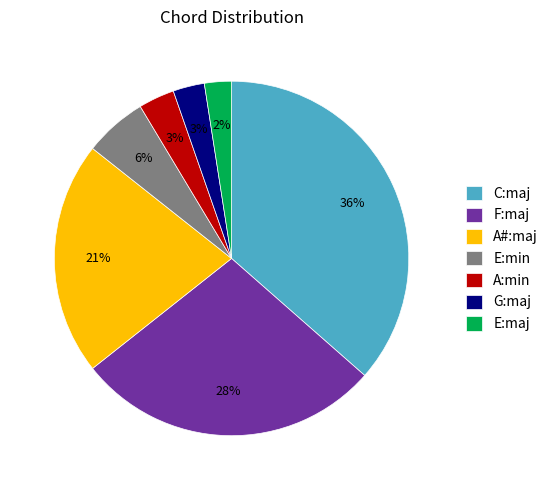

Between E:min and A#:maj, which is larger?

A#:maj